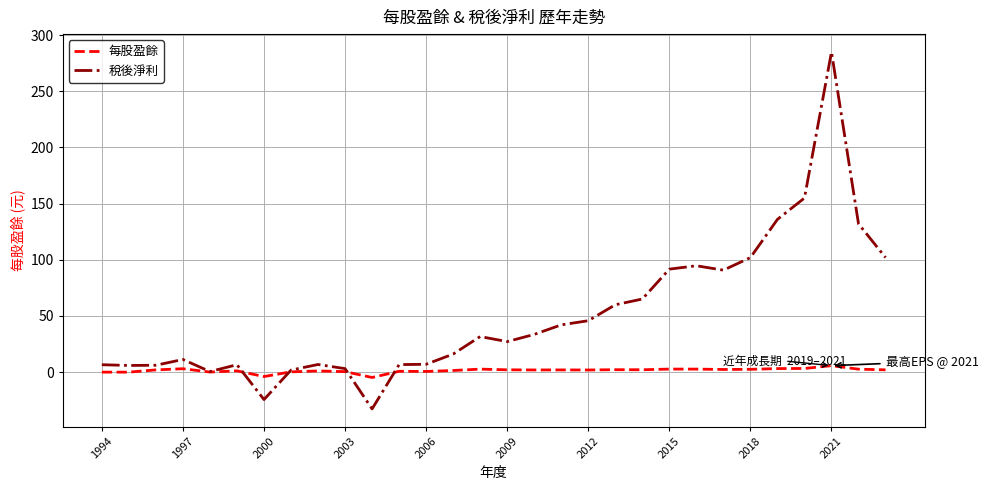

True or false: 稅後淨利 has more than 0 points higher than both neighbors.

True